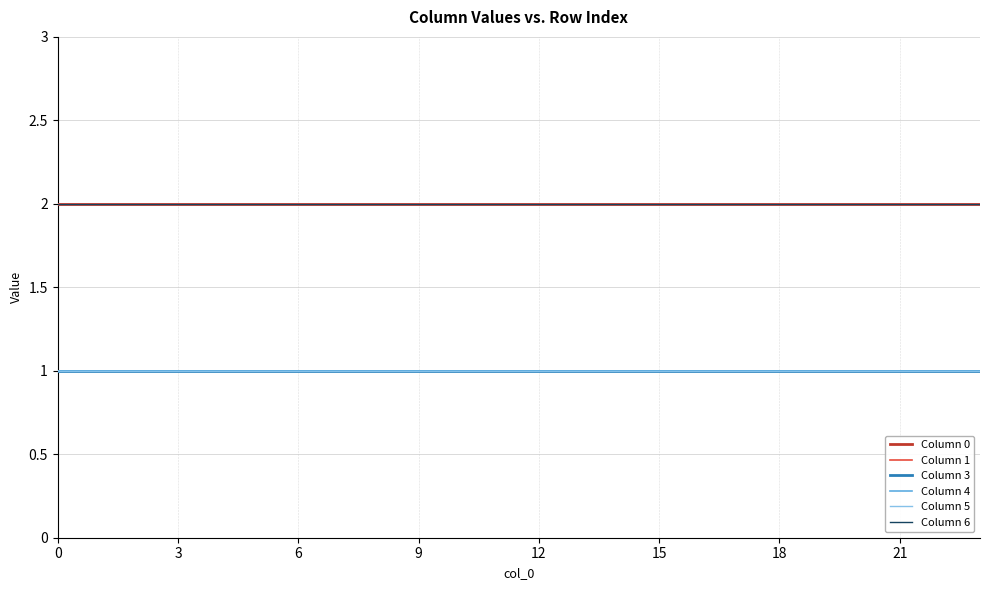

Does the chart have visible grid lines?

Yes